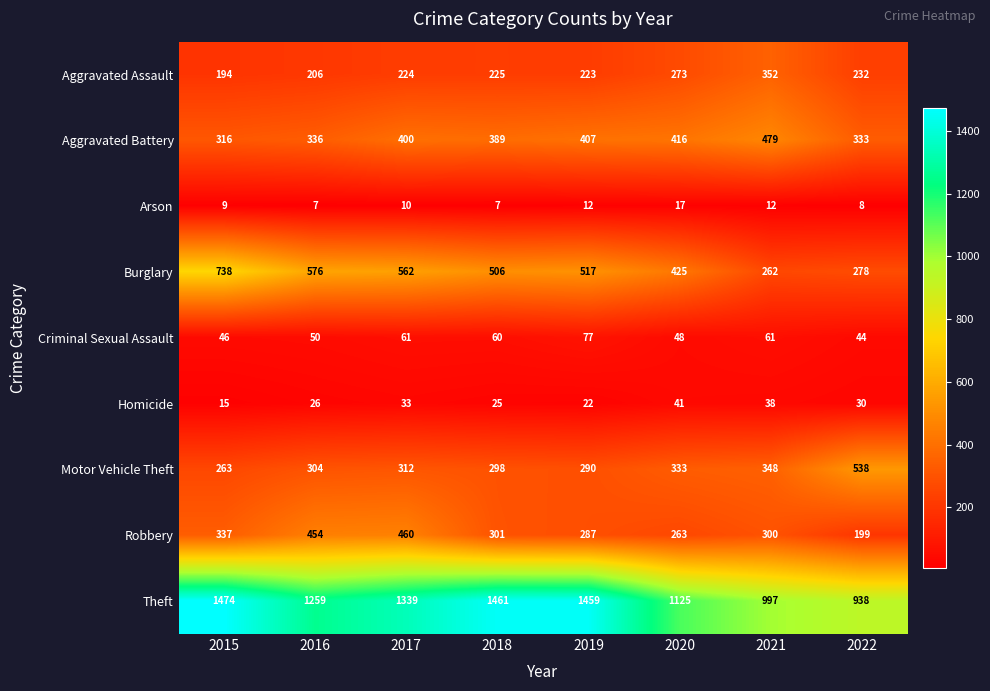

What is the difference between the maximum and second lowest values in the Arson series?

10